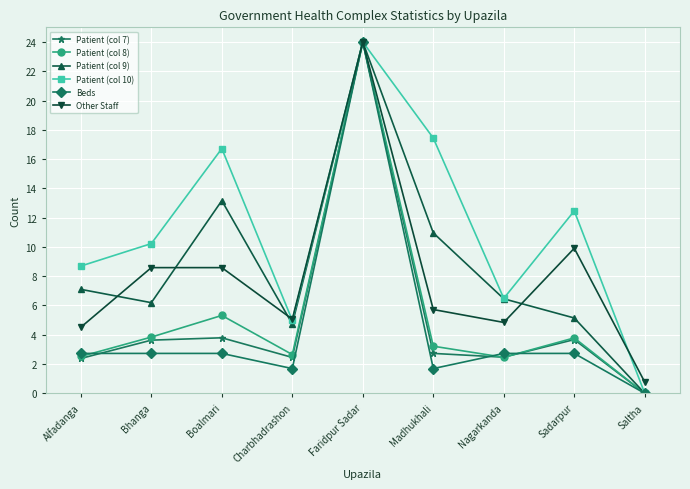

What are all the series names shown in the legend?

Patient (col 7), Patient (col 8), Patient (col 9), Patient (col 10), Beds, Other Staff